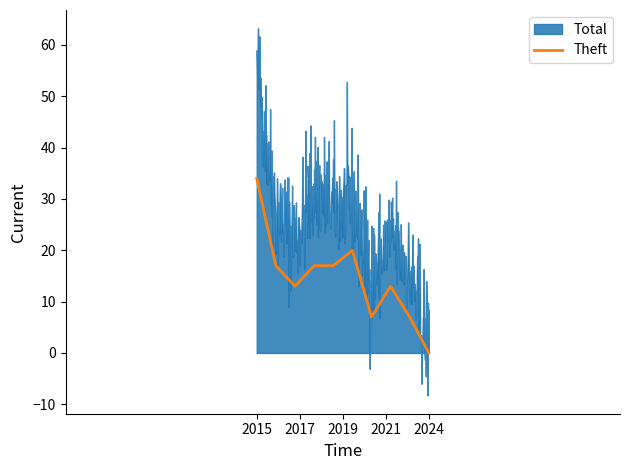

What is the maximum value for Theft?

34.0